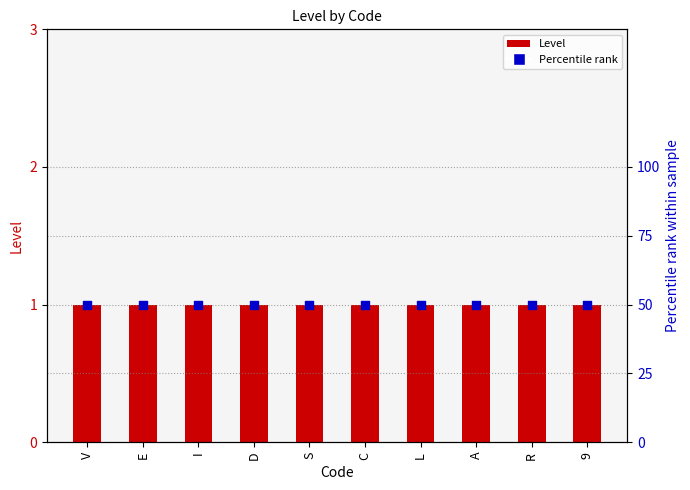

At which category is the sum across all series the highest?

V